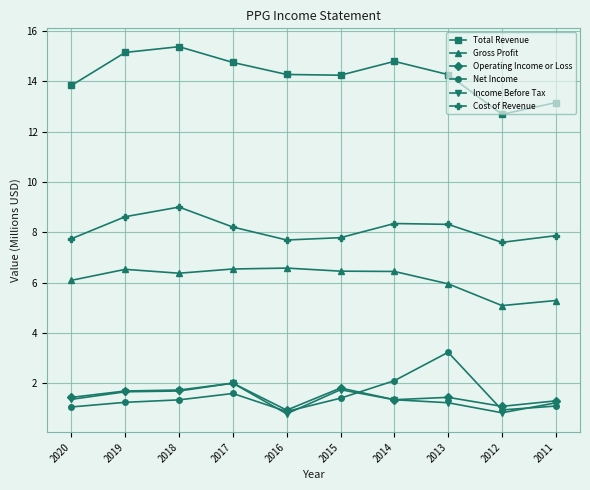

In Operating Income or Loss, how many points are lower than both neighbors (excluding endpoints)?

3